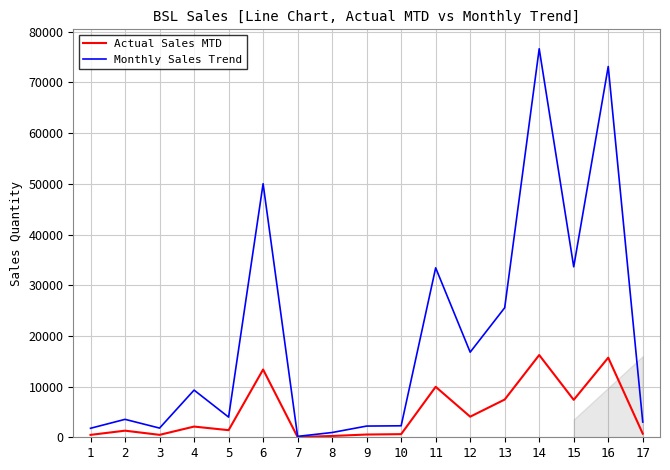

What is the highest value of the Monthly Sales Trend series?

76653